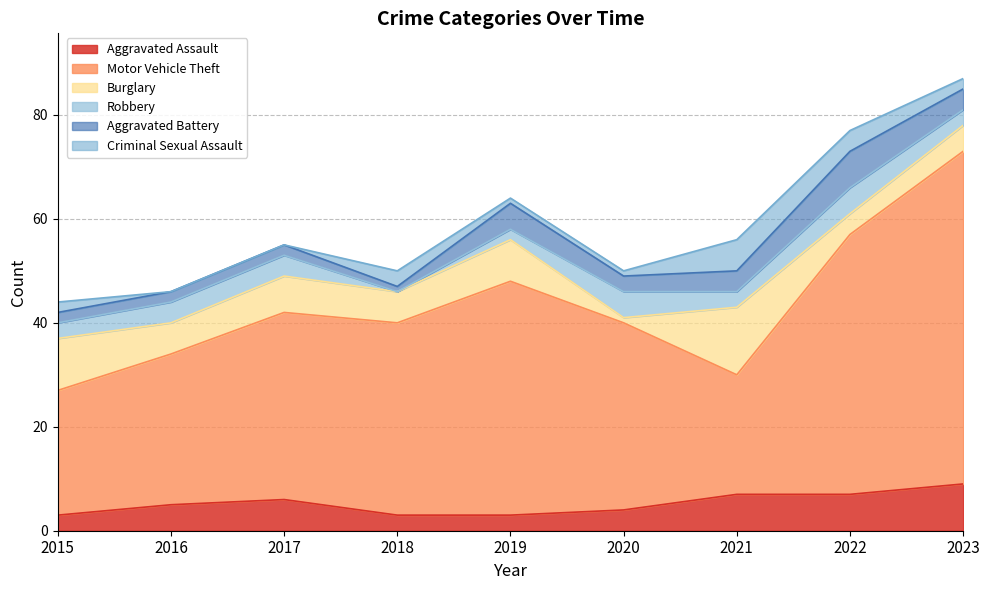

True or false: Aggravated Battery and Criminal Sexual Assault intersect in this chart.

True